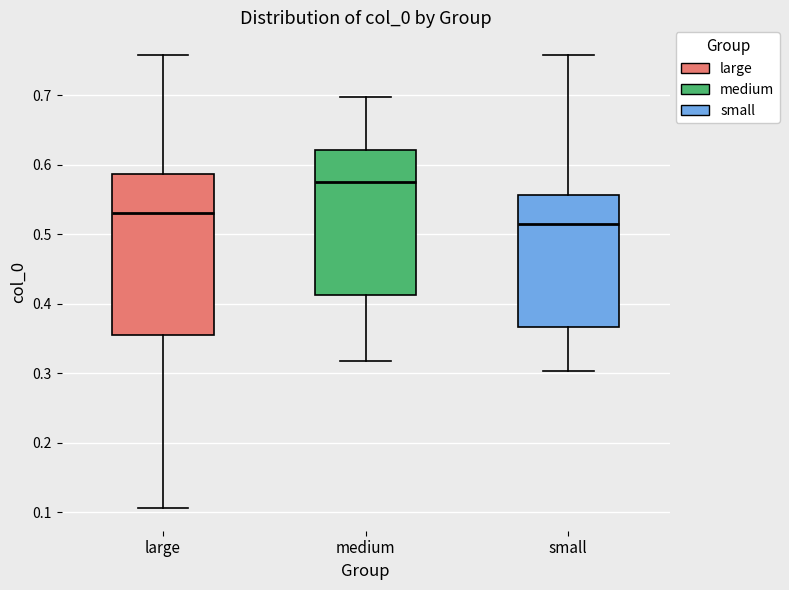

Which box is the tallest, from its lower edge to its upper edge?

large